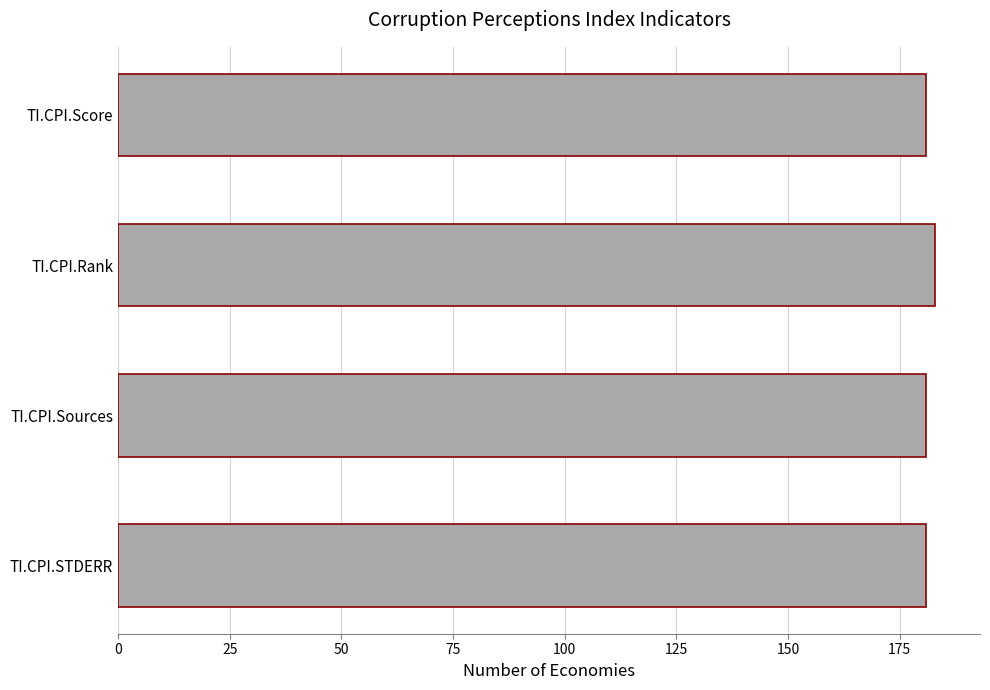

Reading top to bottom, transcribe all the data shown in this chart.

TI.CPI.Score=181	TI.CPI.Rank=183	TI.CPI.Sources=181	TI.CPI.STDERR=181